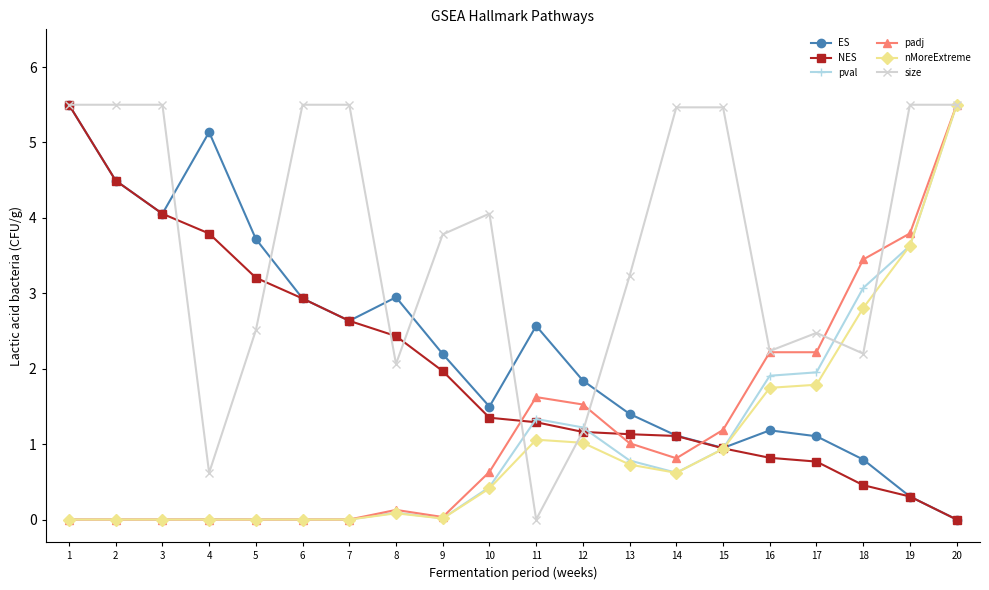

Where is the first local minimum for ES?

3